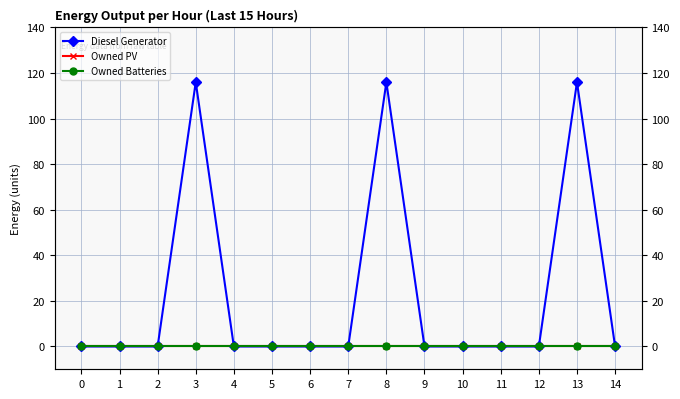

Reading left to right, transcribe all the data shown in this chart.

Diesel Generator: 0	0	0	116	0	0	0	0	116	0	0	0	0	116	0
Owned PV: 0	0	0	0	0	0	0	0	0	0	0	0	0	0	0
Owned Batteries: 0	0	0	0	0	0	0	0	0	0	0	0	0	0	0